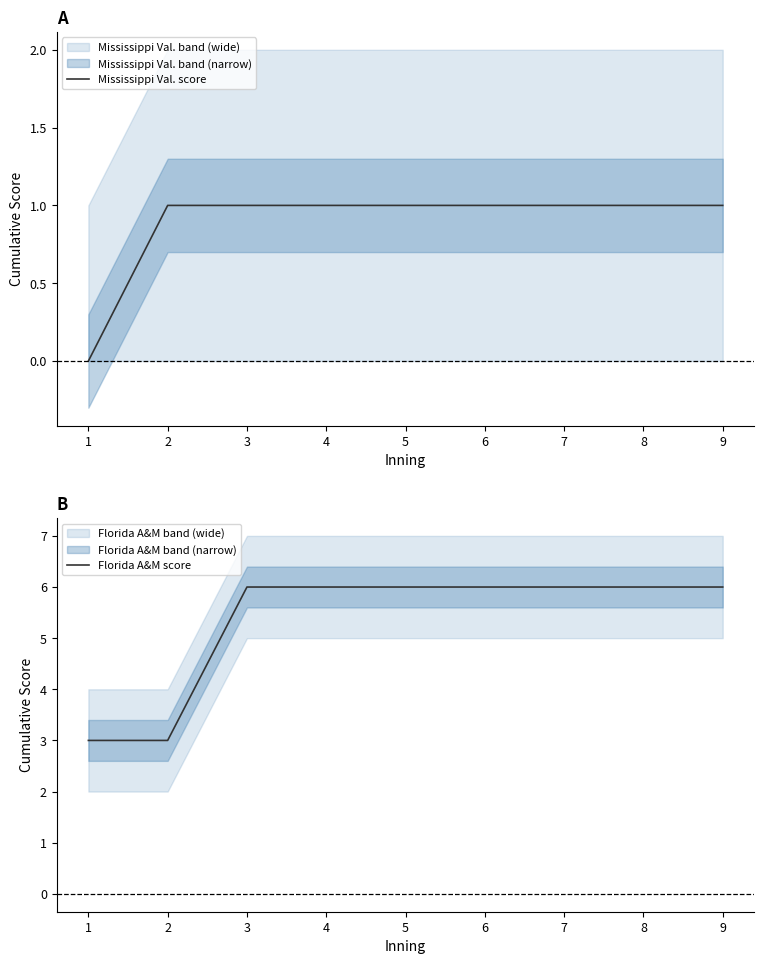

True or false: Mississippi Val. score and Florida A&M score intersect in this chart.

False